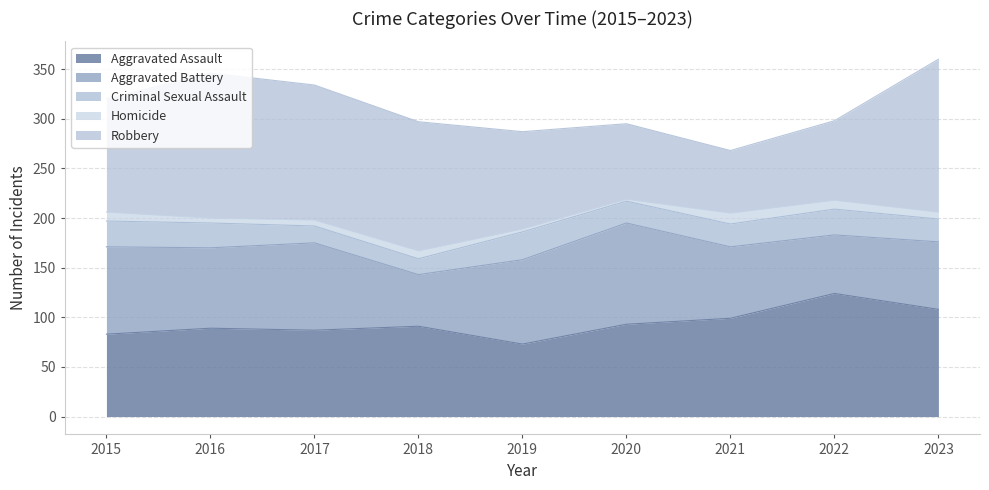

What is the maximum value shown in the chart?

154